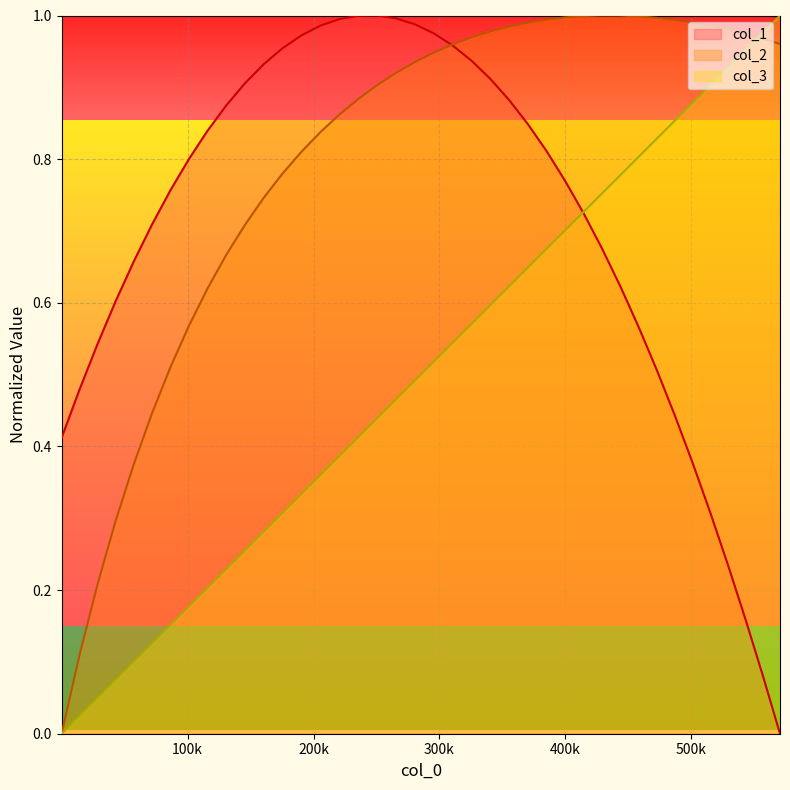

Rank the series by their average value, from lowest to highest.

col_3, col_1, col_2